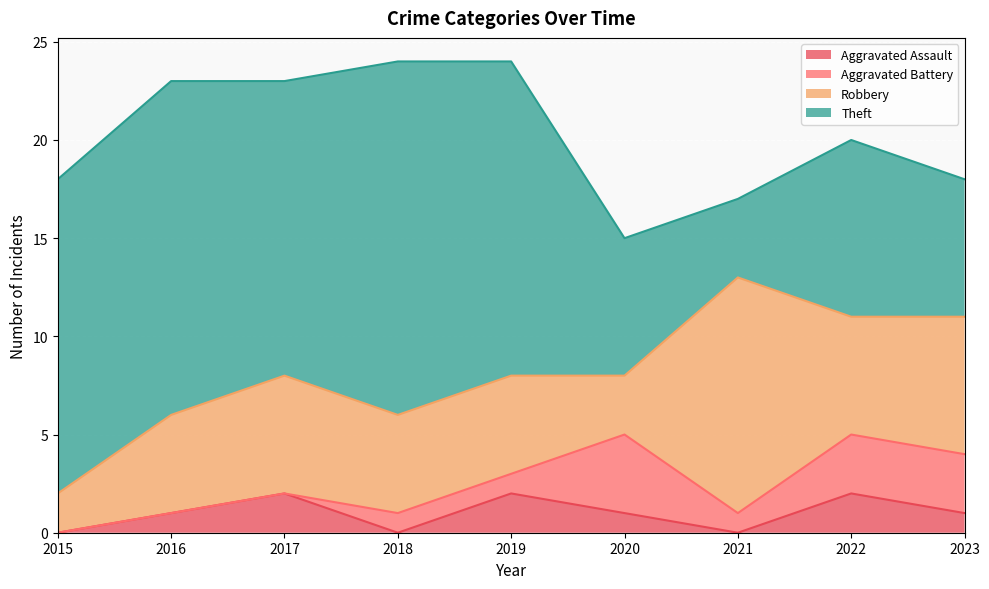

Between 2018 and 2016, which is larger?

2016